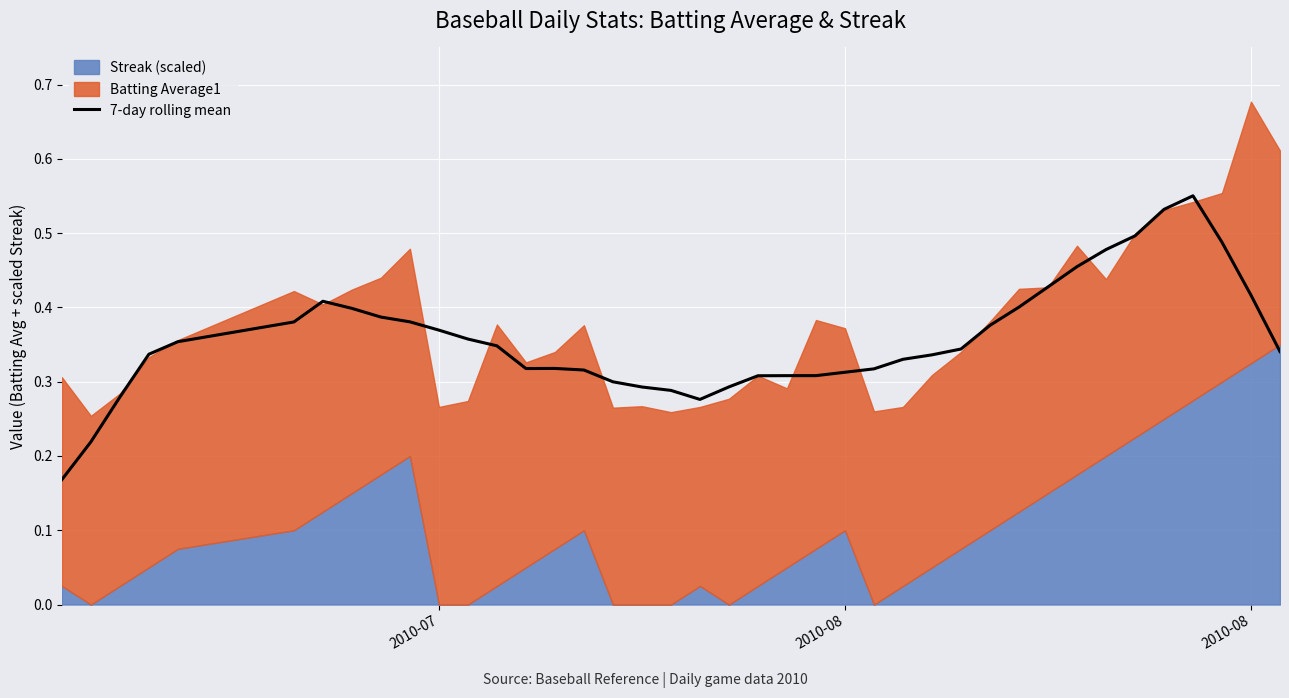

True or false: the data has more than 1 interior local peaks.

True